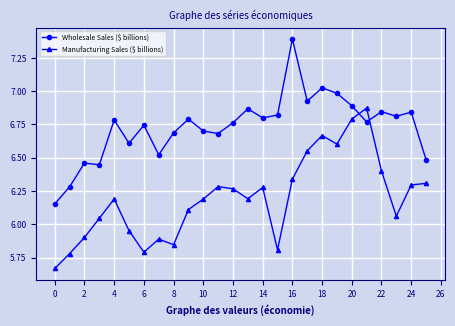

How many lines are shown in the chart?

2